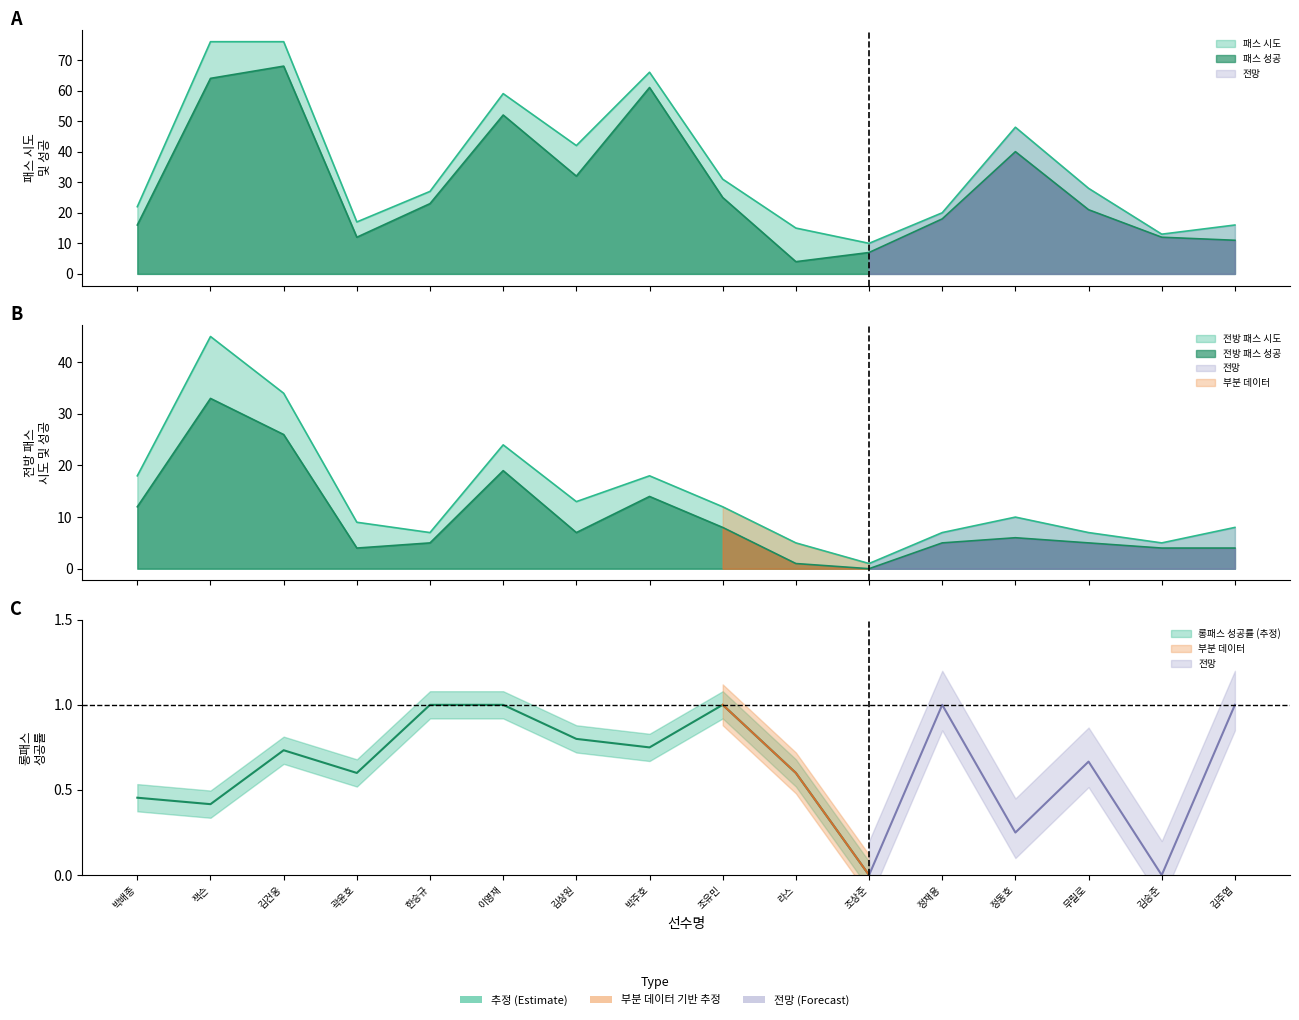

True or false: 전방 패스 성공 and 전방 패스 시도 cross at least once.

False